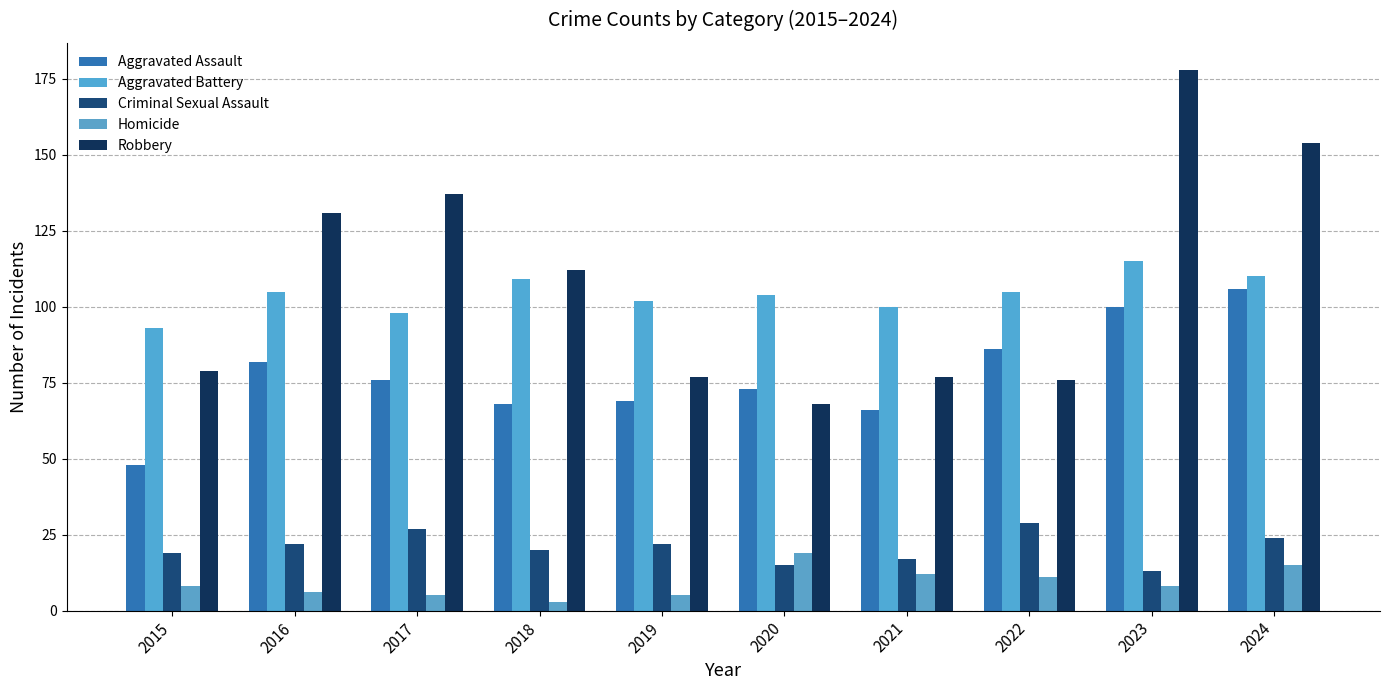

What is the sum of the Homicide values at 2019 and 2016?

11